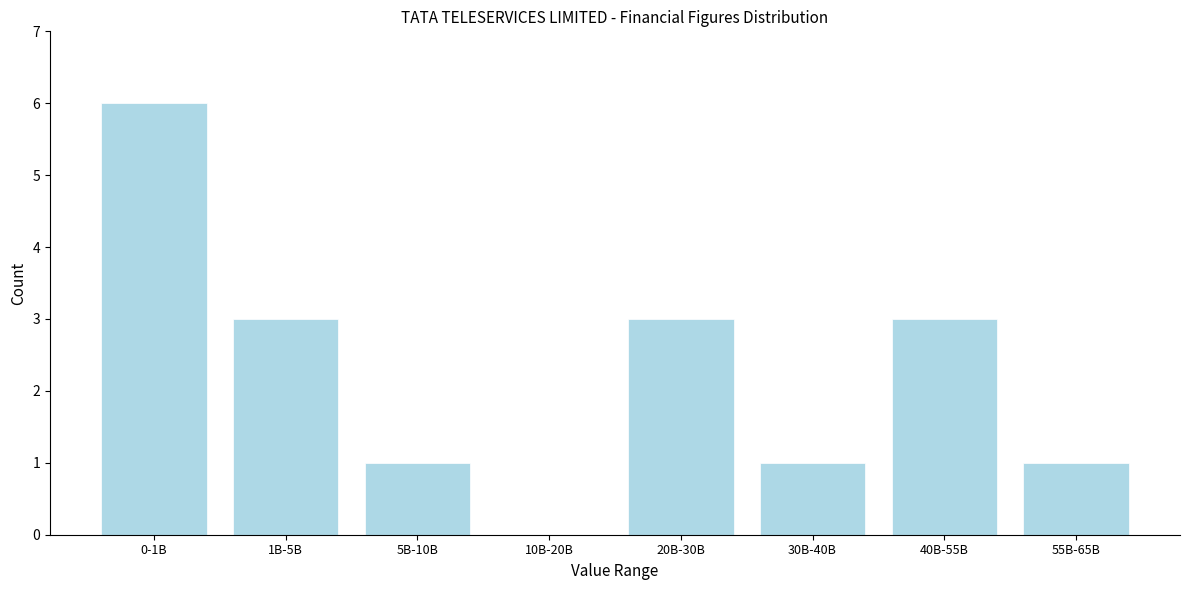

Reading left to right, what are all the values shown in this chart?

0-1B=6	1B-5B=3	5B-10B=1	10B-20B=0	20B-30B=3	30B-40B=1	40B-55B=3	55B-65B=1